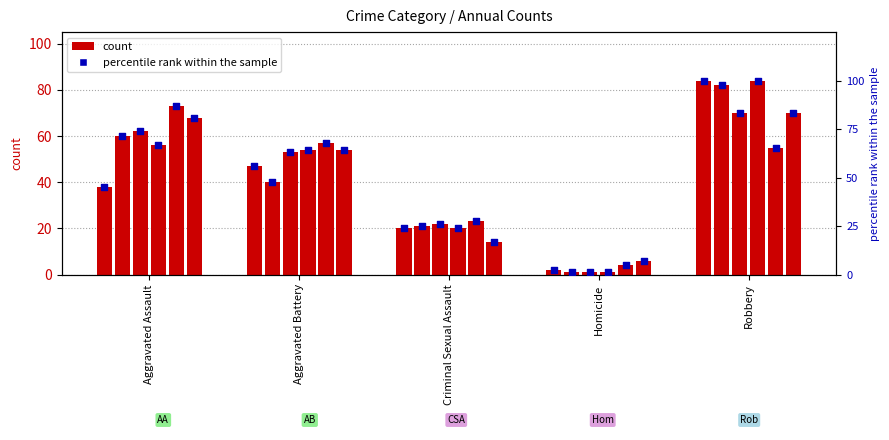

At how many categories does at least one series exceed 54?

3